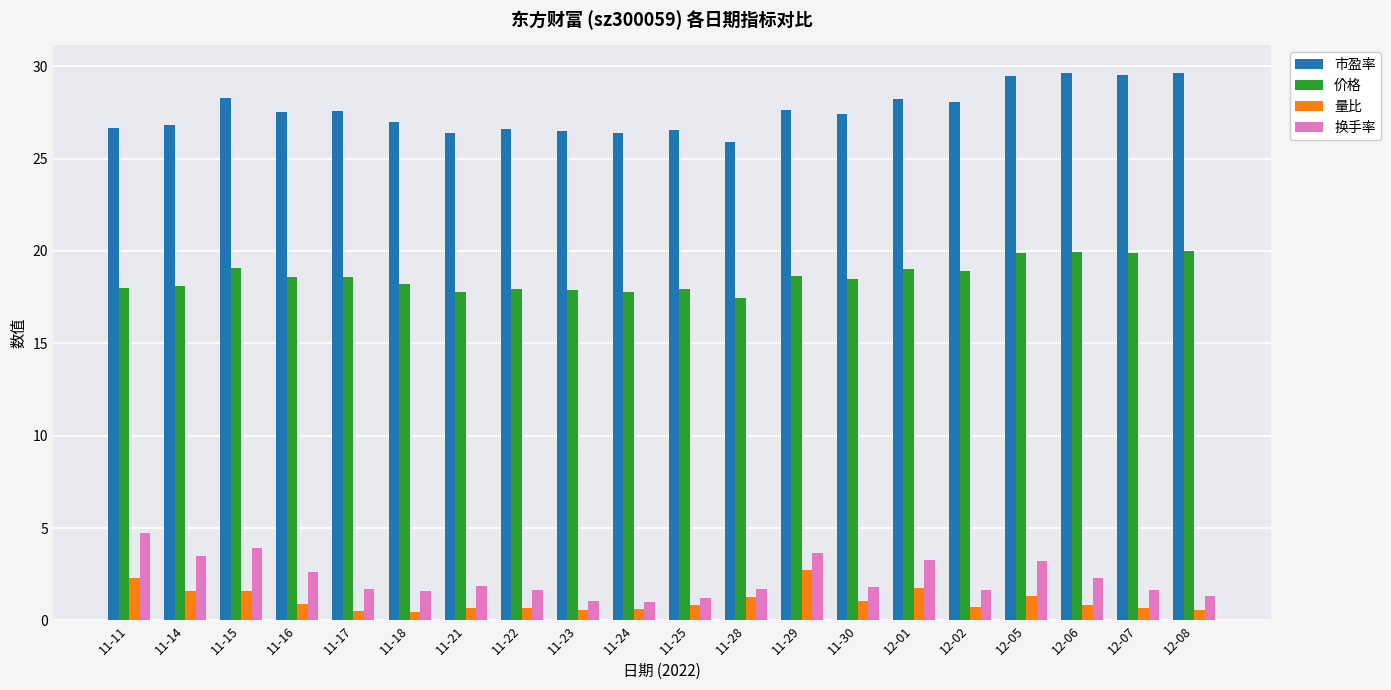

What is the label of the 3rd bar from the right?

12-06